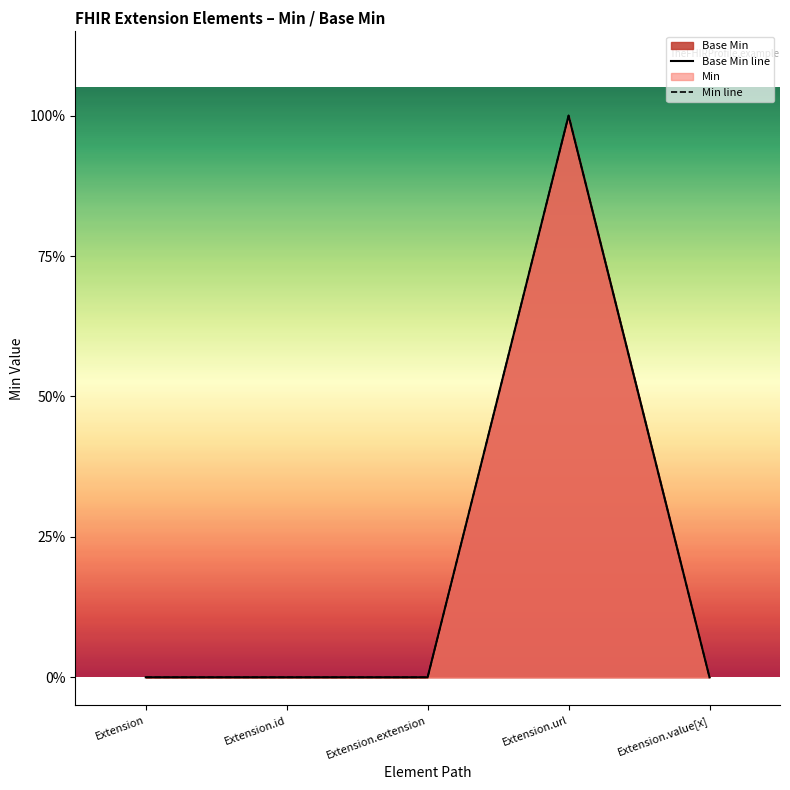

What position from the left is Extension.extension?

3